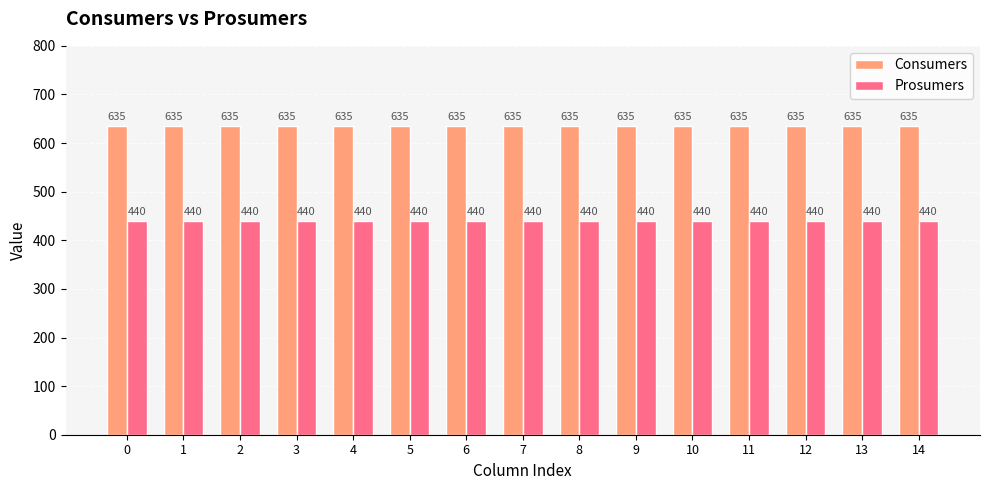

Are the bars grouped side by side (vs. stacked)?

Yes